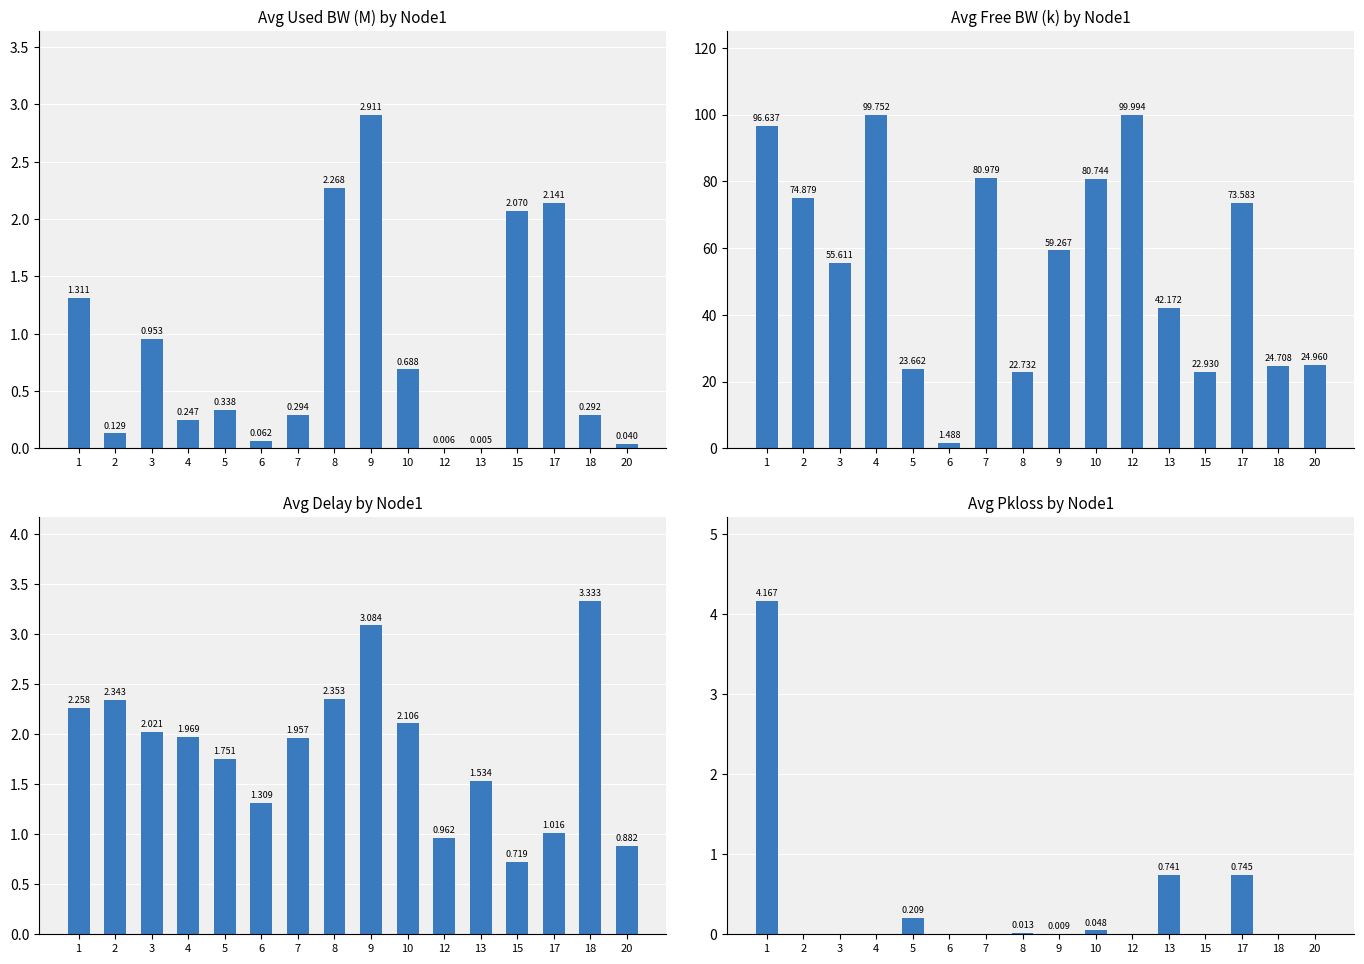

What are all the series names shown in the legend?

avg_used_bw_M, avg_free_bw_k, avg_delay, avg_pkloss